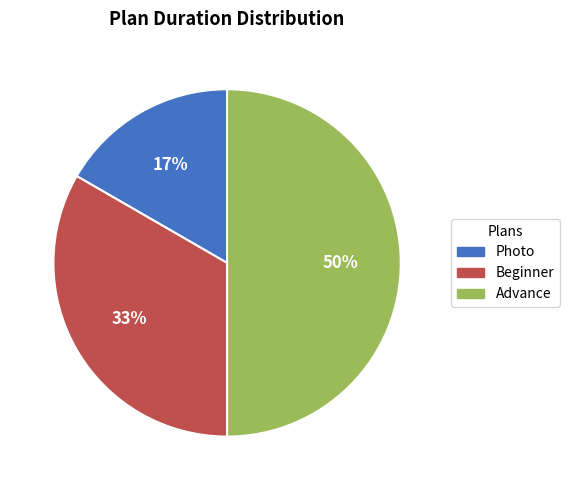

Does Beginner represent more than half of the total?

No